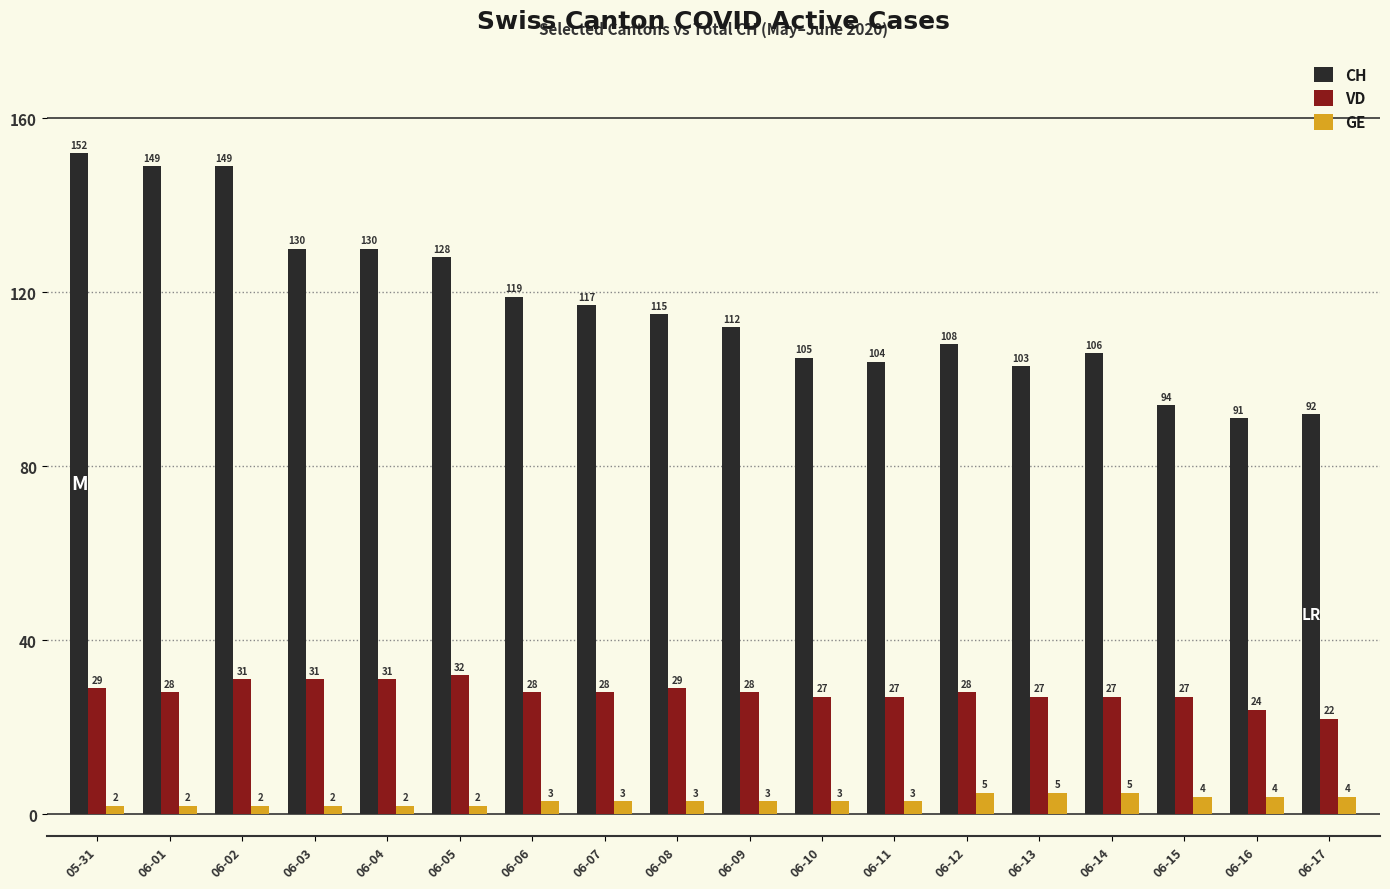

Which series has the largest total across all categories?

CH